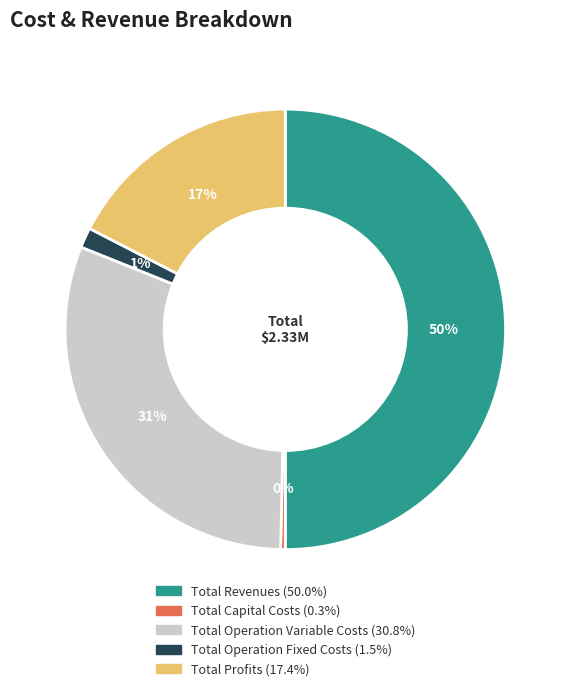

Combined, do Total Profits and Total Operation Variable Costs account for over 50%?

No